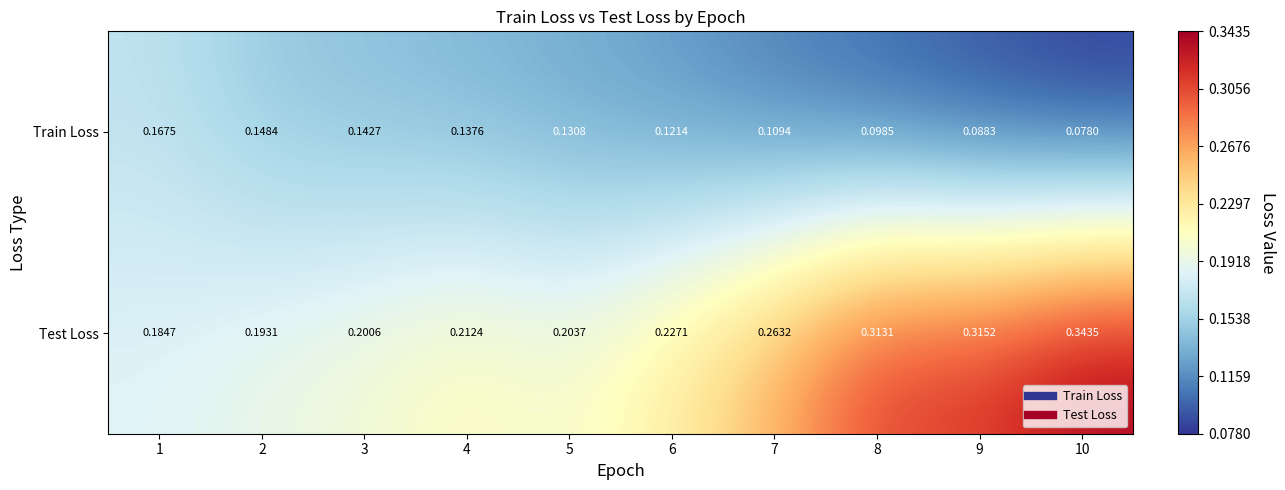

Is the value of Train Loss at 1 greater than the value of Test Loss at 7?

No